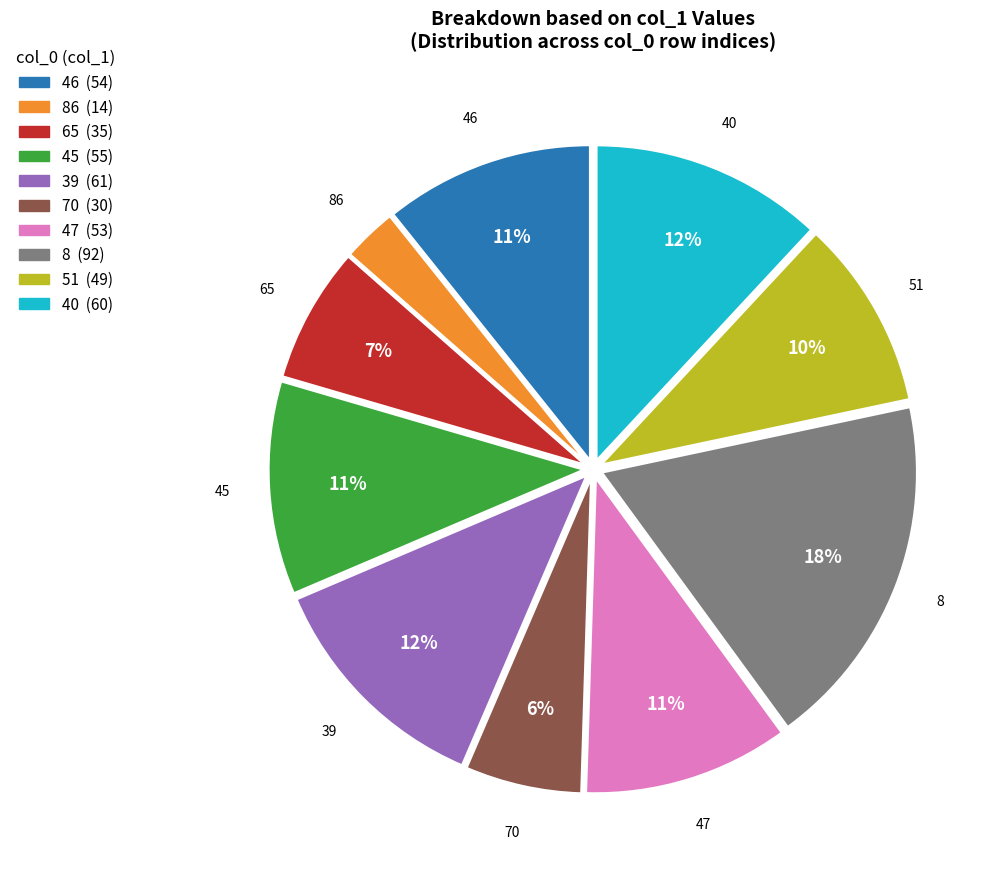

Is there any slice that represents more than half of the pie?

No